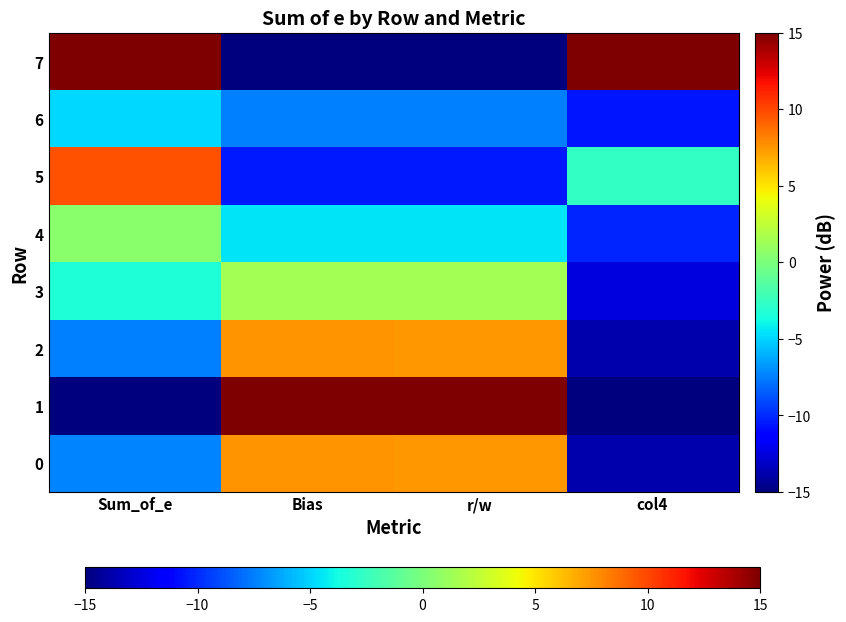

Rank the series by their maximum value, from highest to lowest.

1, 7, 5, 0, 2, 3, 4, 6